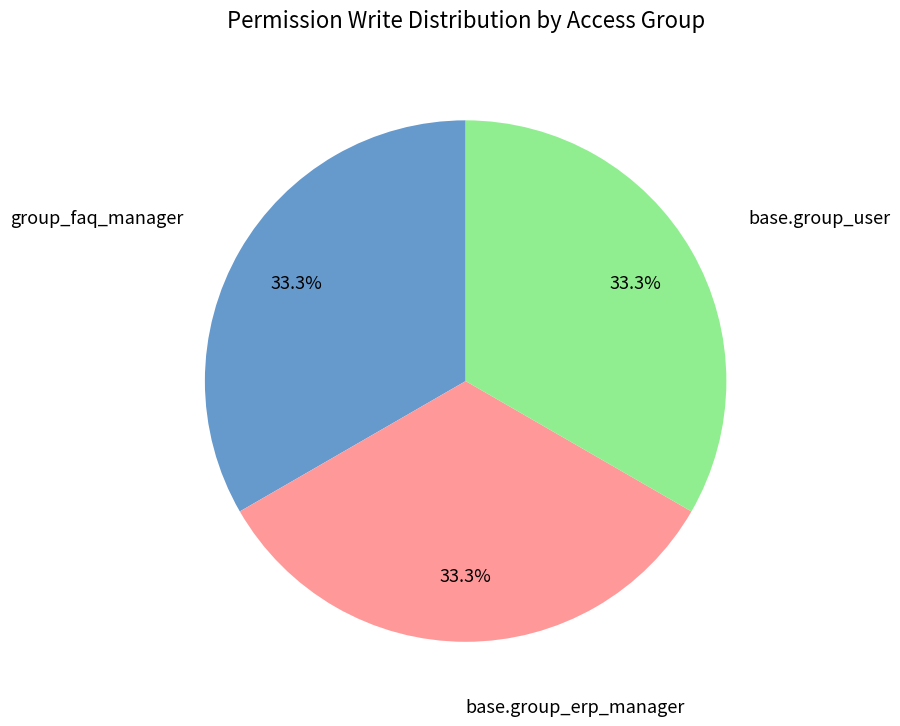

Is there a majority slice in this chart?

No